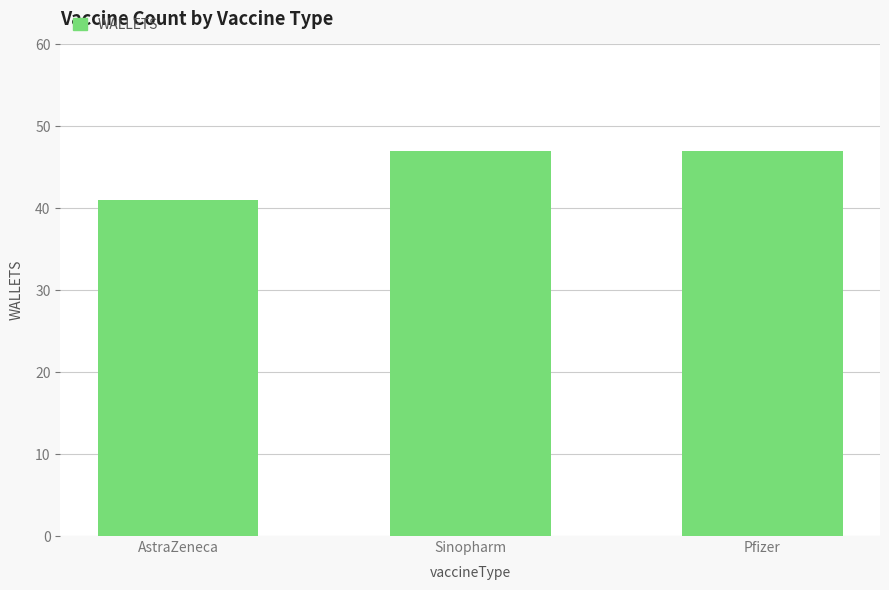

What is the minimum value shown in the chart?

41